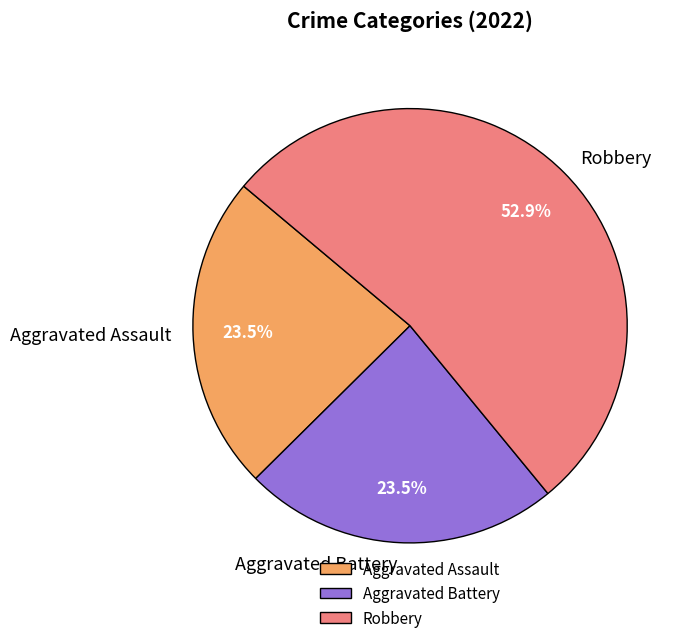

Is Robbery the majority of the pie?

Yes